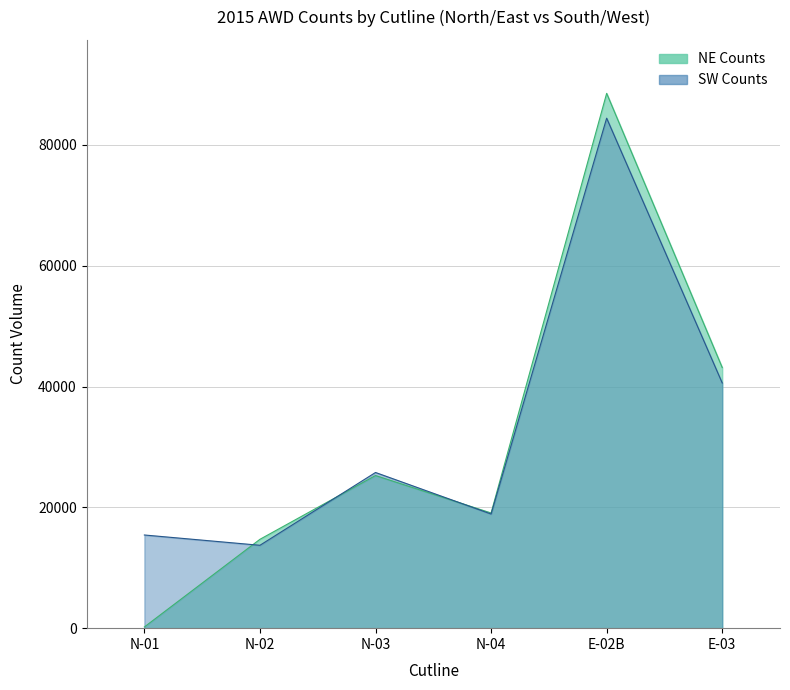

What is the label of the 6th point from the right?

N-01